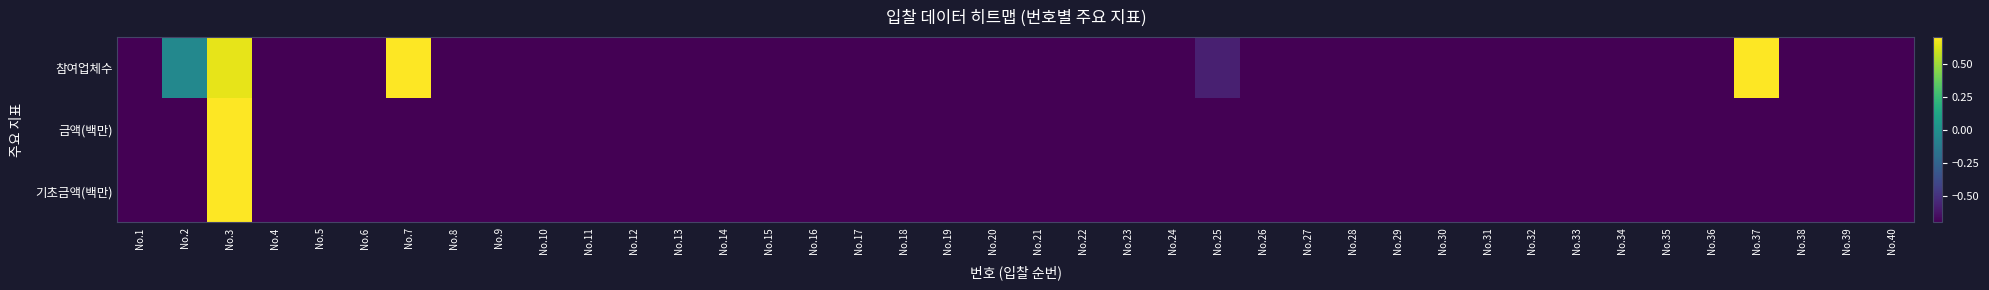

At which category is the sum across all series the highest?

No.3